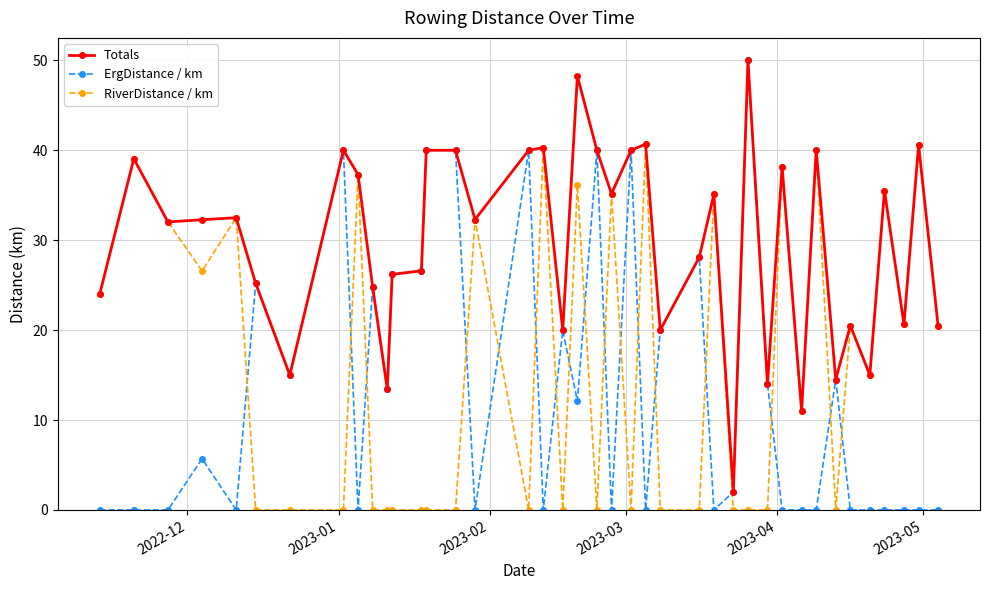

What is the difference between the second highest and minimum values in the Totals series?

46.3